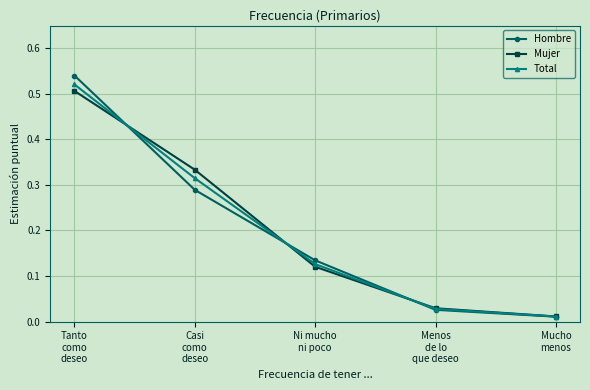

Rank the series by their average value, from lowest to highest.

Hombre, Total, Mujer